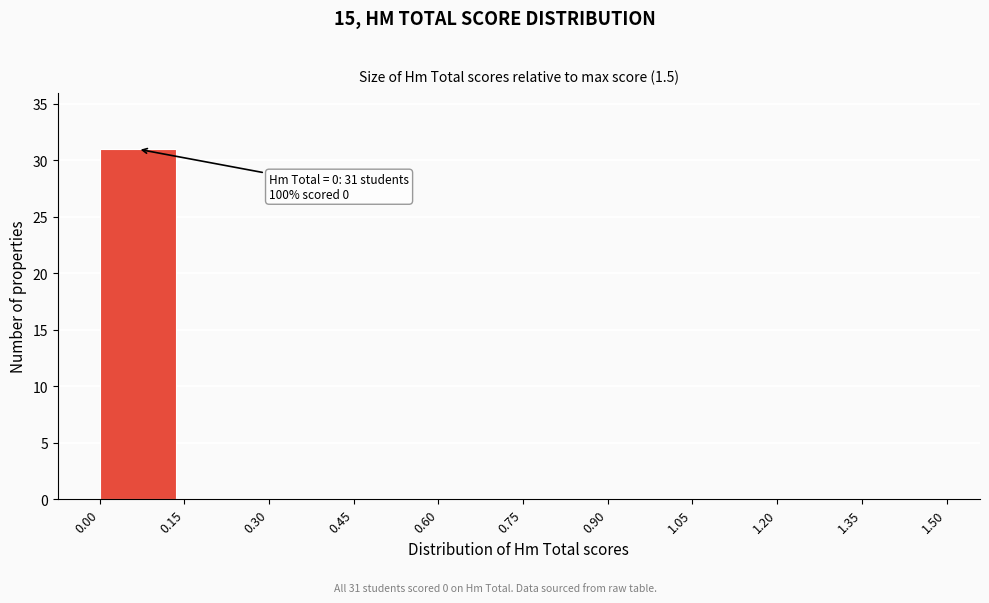

Over which range of the x-axis is the bar tallest?

0.00 to 0.15